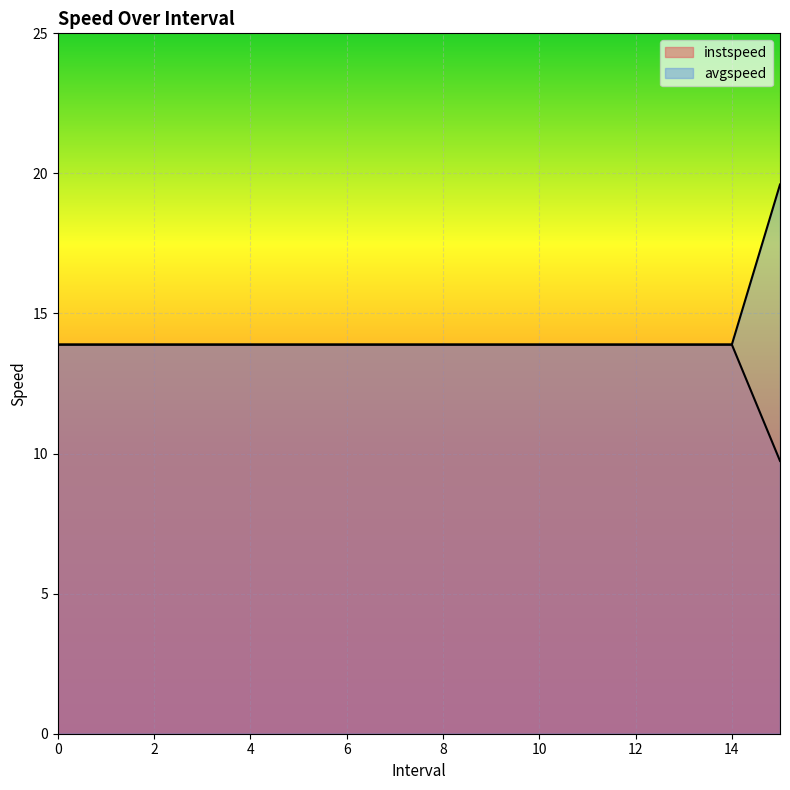

Reading right to left, list all the values displayed in this chart.

instspeed: 19.6	13.9	13.9	13.9	13.9	13.9	13.9	13.9	13.9	13.9	13.9	13.9	13.9	13.9	13.9	13.9
avgspeed: 9.7	13.9	13.9	13.9	13.9	13.9	13.9	13.9	13.9	13.9	13.9	13.9	13.9	13.9	13.9	13.9